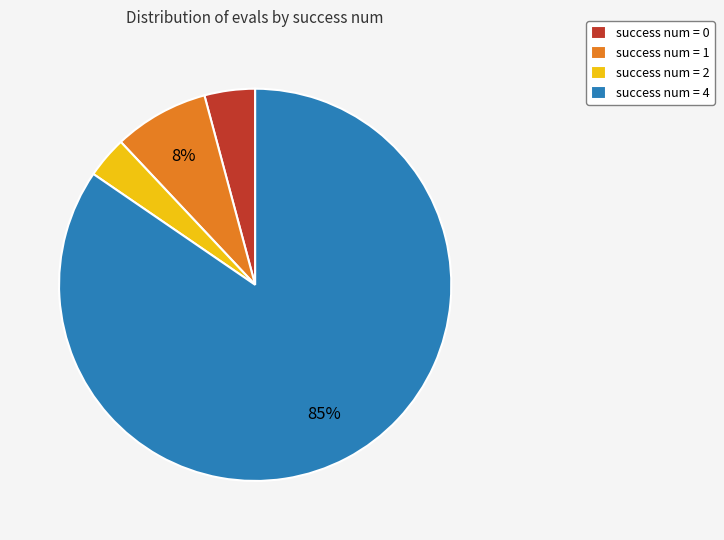

Does any single category account for the majority?

Yes